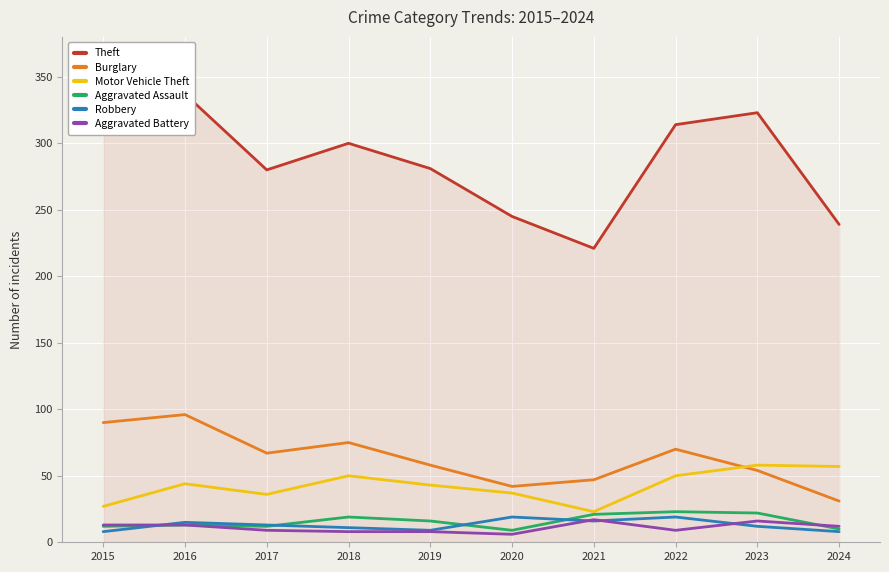

True or false: Robbery and Motor Vehicle Theft cross at least once.

False